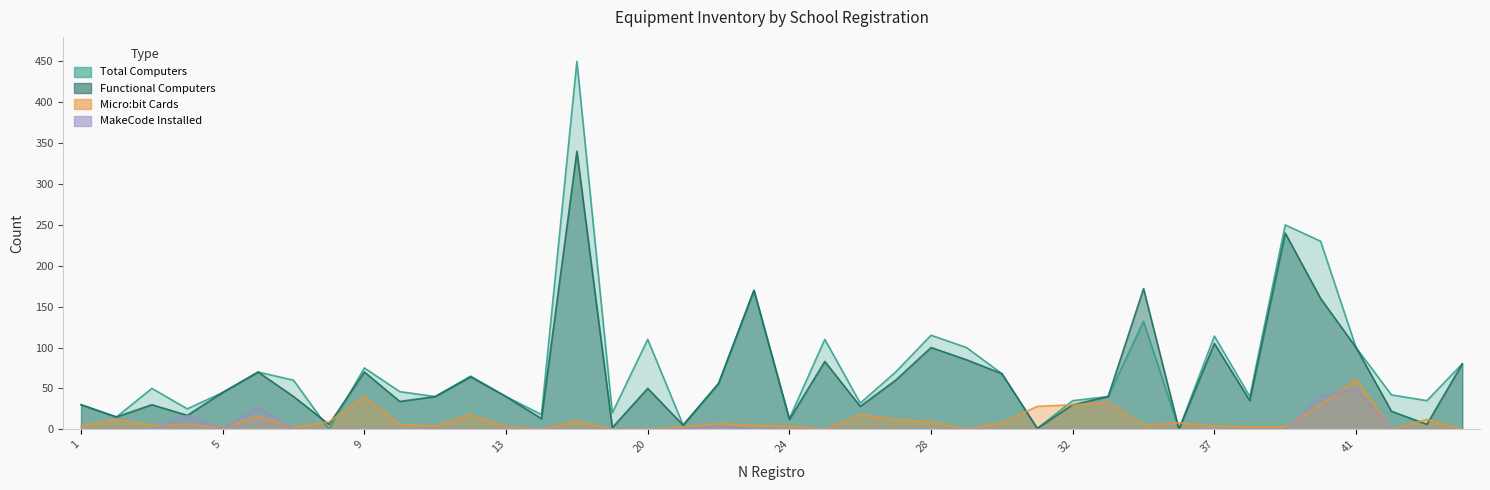

Reading left to right, transcribe all the data shown in this chart.

Total Computers: 30	15	50	25	45	70	60	0	75	46	40	65	40	18	450	20	110	5	56	170	13	110	32	70	115	100	68	1	35	40	132	0	114	40	250	230	100	42	35	80
Functional Computers: 30	15	30	17	45	70	40	6	70	34	40	64	40	13	340	2	50	5	56	170	12	83	28	60	100	85	68	1	30	40	172	0	105	35	240	160	100	22	6	80
Micro:bit Cards: 4	12	5	6	2	16	2	9	40	6	4	18	3	0	10	0	0	3	7	5	4	0	18	12	9	0	8	28	30	33	5	8	4	3	3	30	61	0	12	0
MakeCode Installed: 0	0	0	17	0	27	0	0	0	0	0	0	0	0	0	0	0	0	4	0	0	0	0	0	0	0	0	0	0	0	0	0	0	0	0	40	50	0	0	0